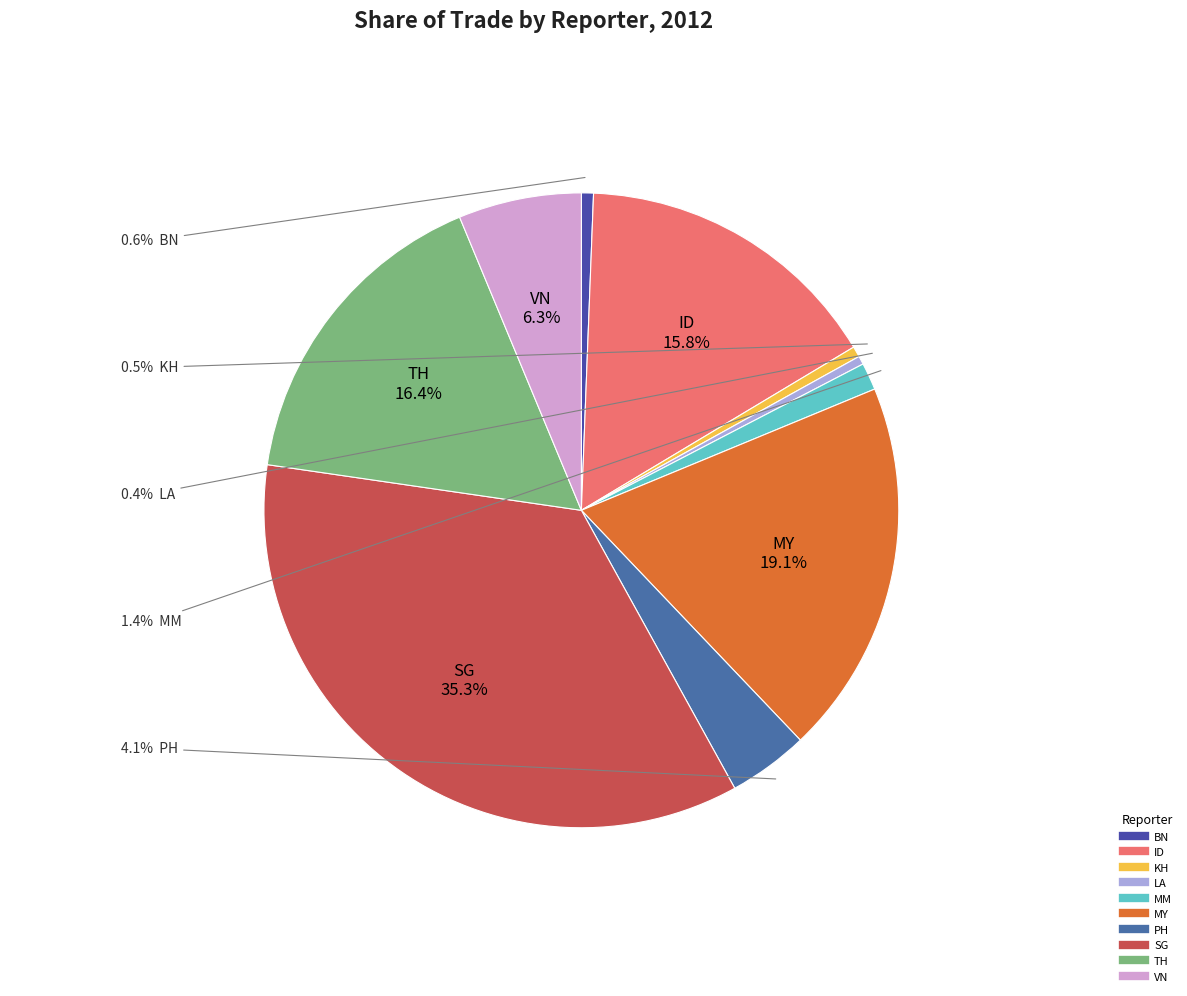

What portion of the pie excludes LA?

99.6%